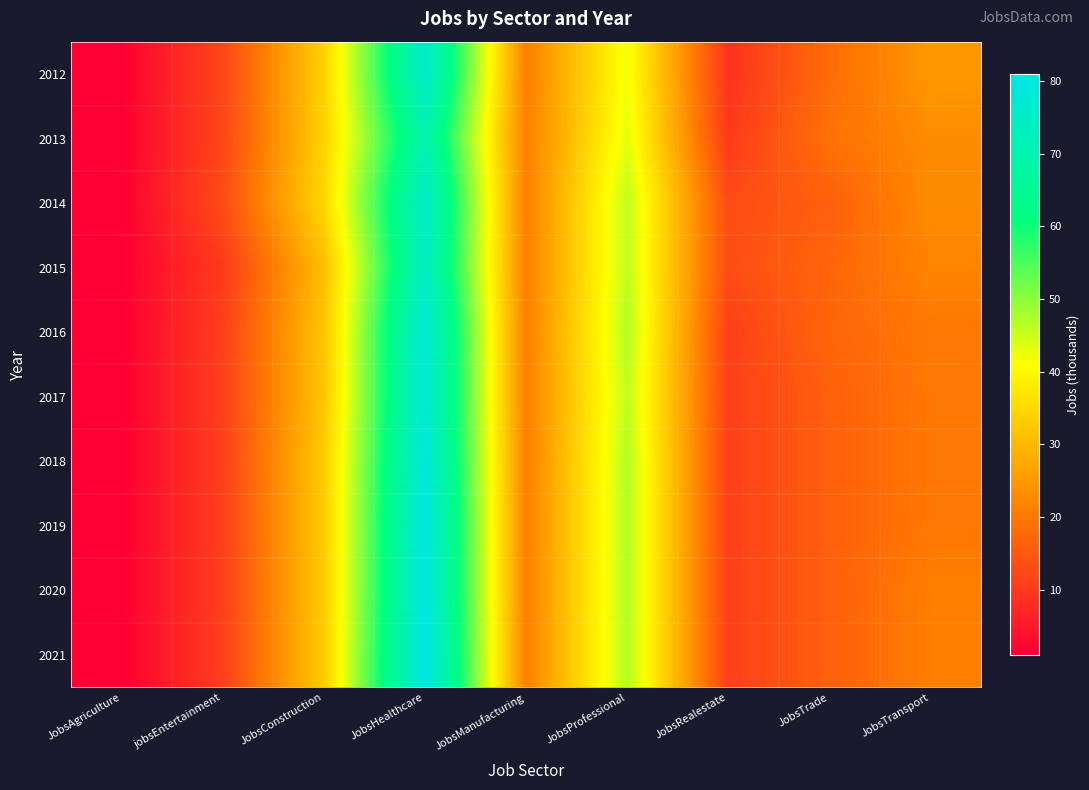

At JobsProfessional, list the series in order from largest to smallest.

2016, 2018, 2019, 2020, 2021, 2014, 2015, 2017, 2013, 2012